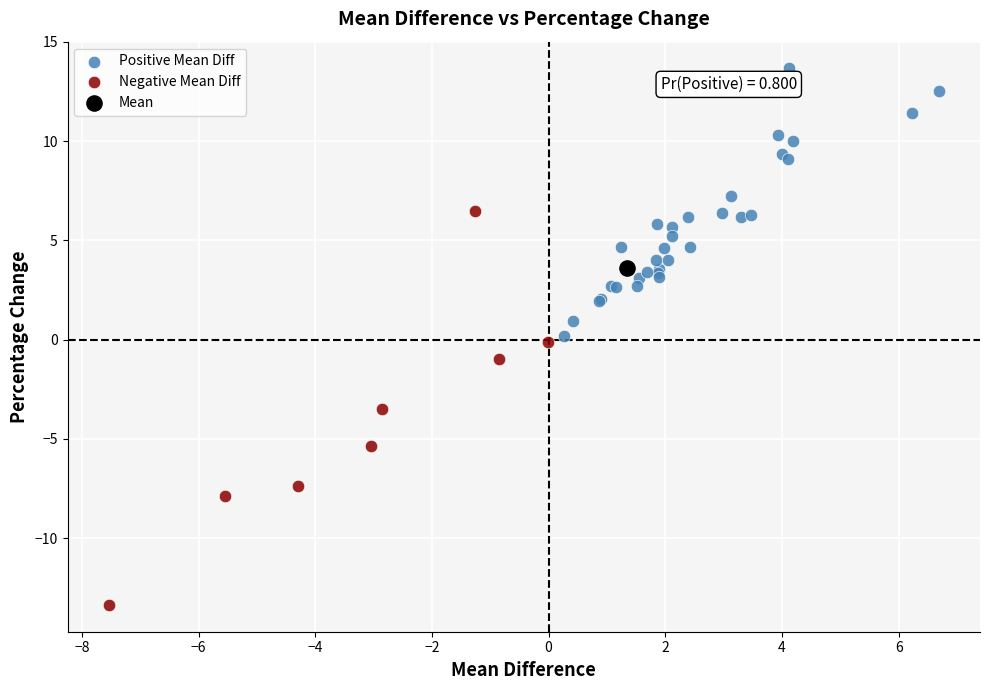

What are all the series names shown in the legend?

Positive Mean Diff, Negative Mean Diff, Mean